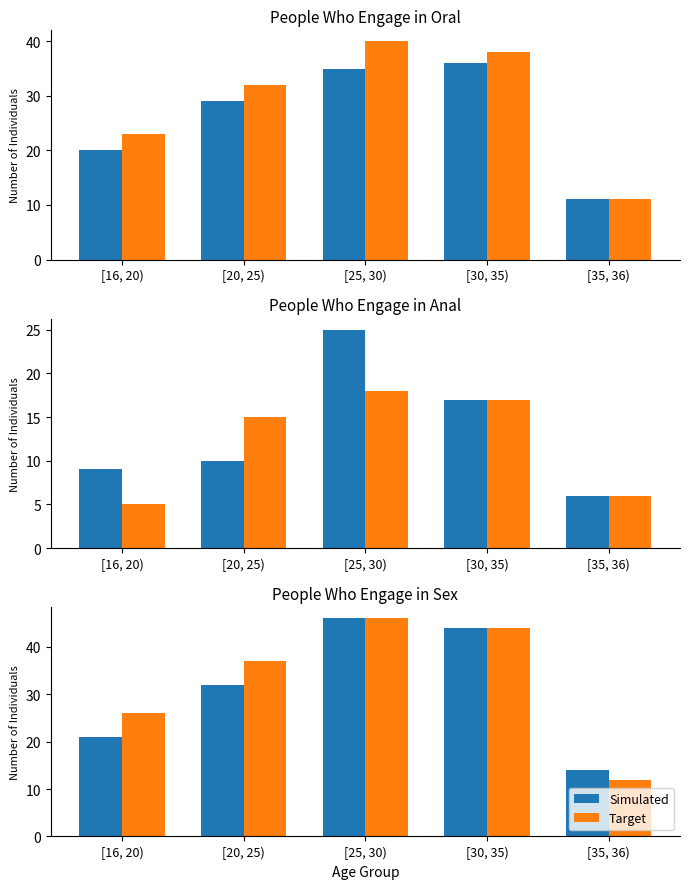

Which series changed the most between [16, 20) and [20, 25)?

Simulated